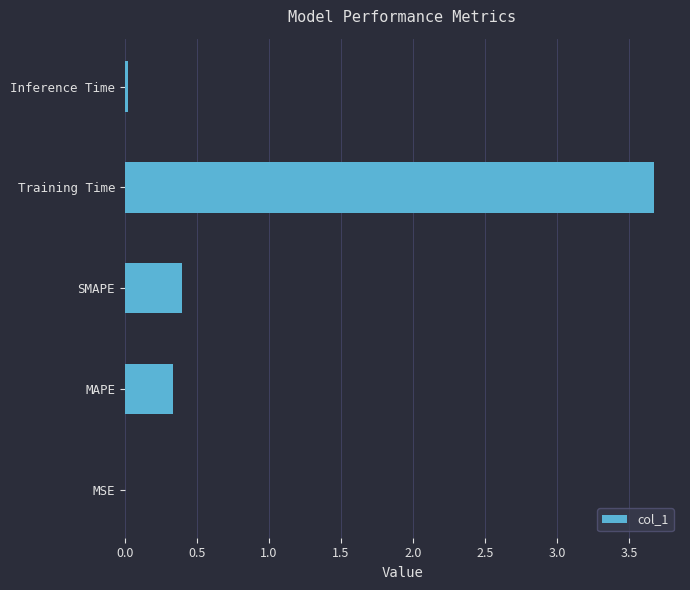

The value at SMAPE is 0.4. True or false?

True